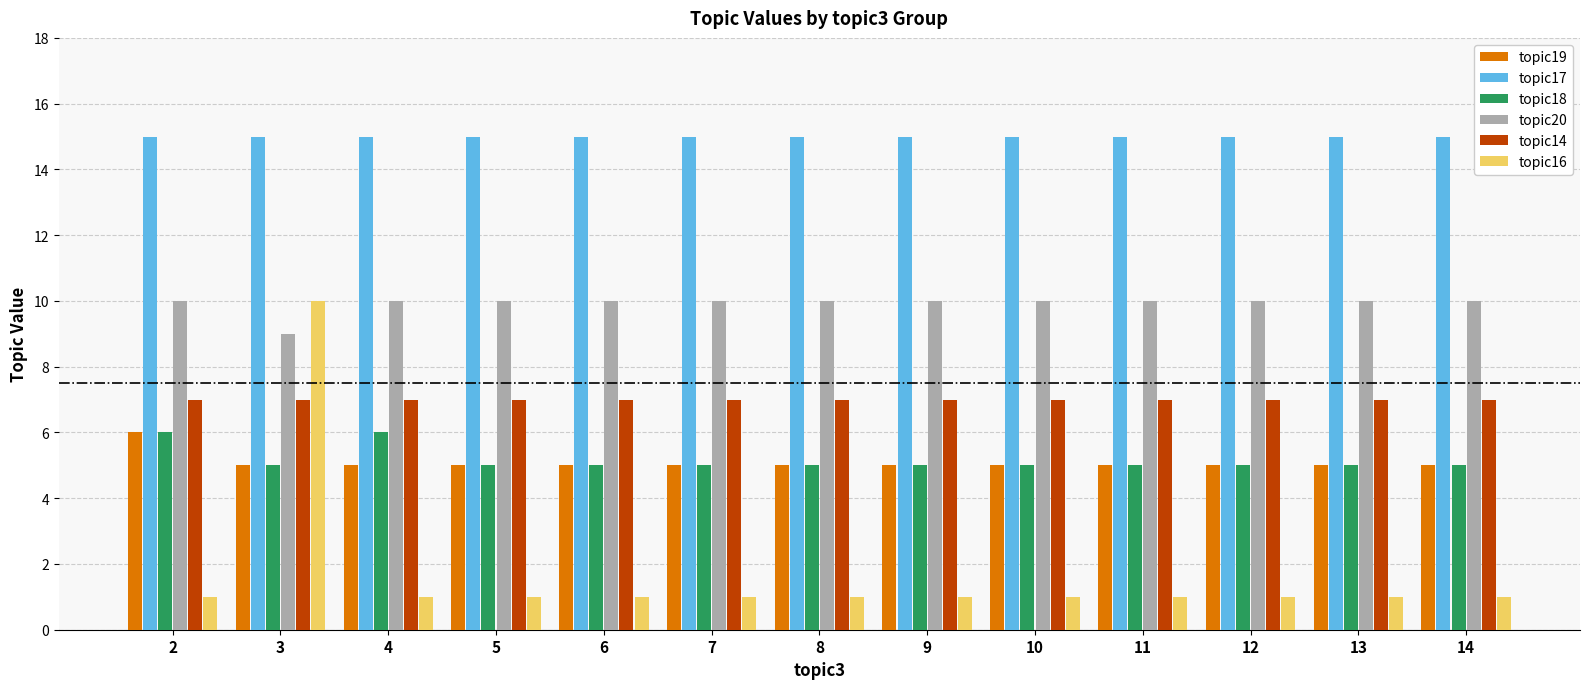

What is the average value of the topic18 series?

5